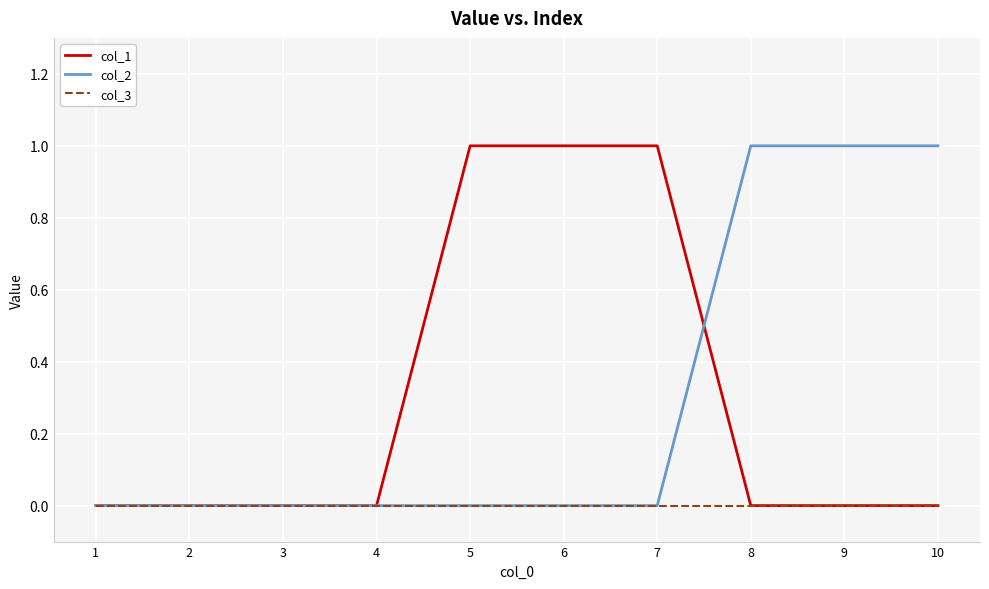

What is the maximum value shown in the chart?

1